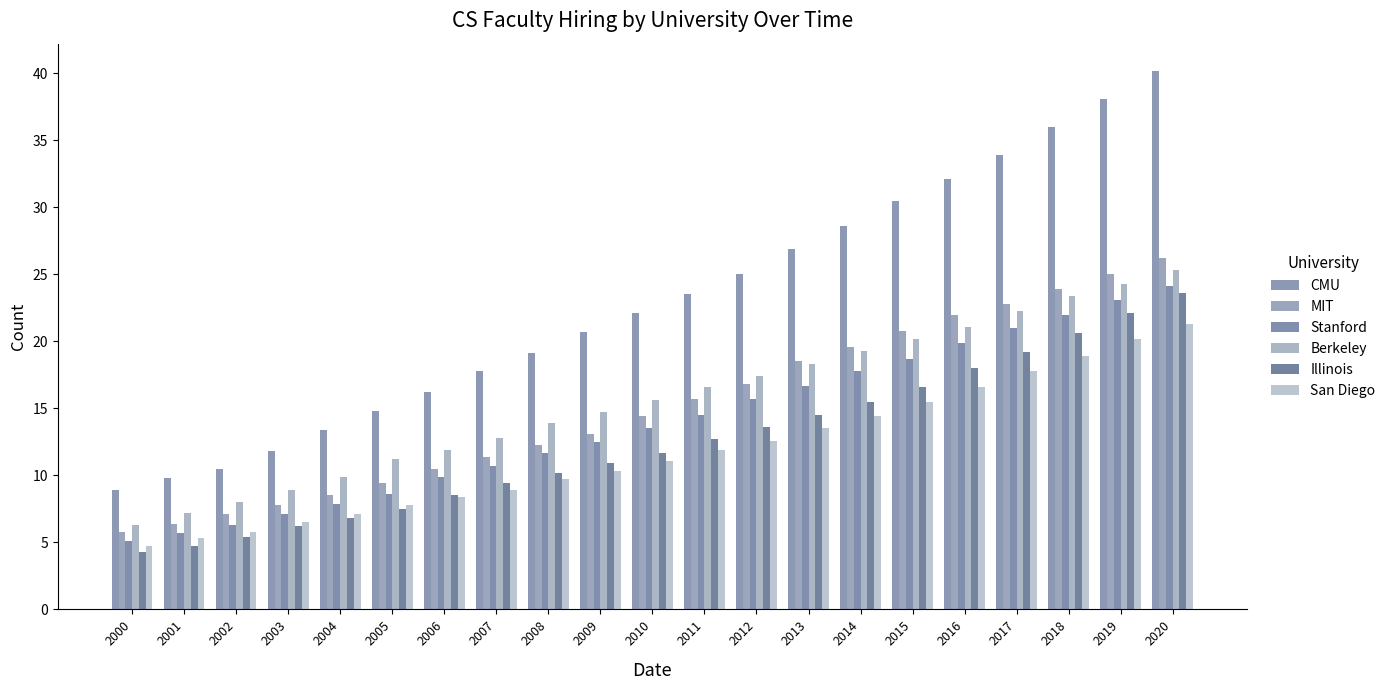

Does the chart contain any negative values?

No